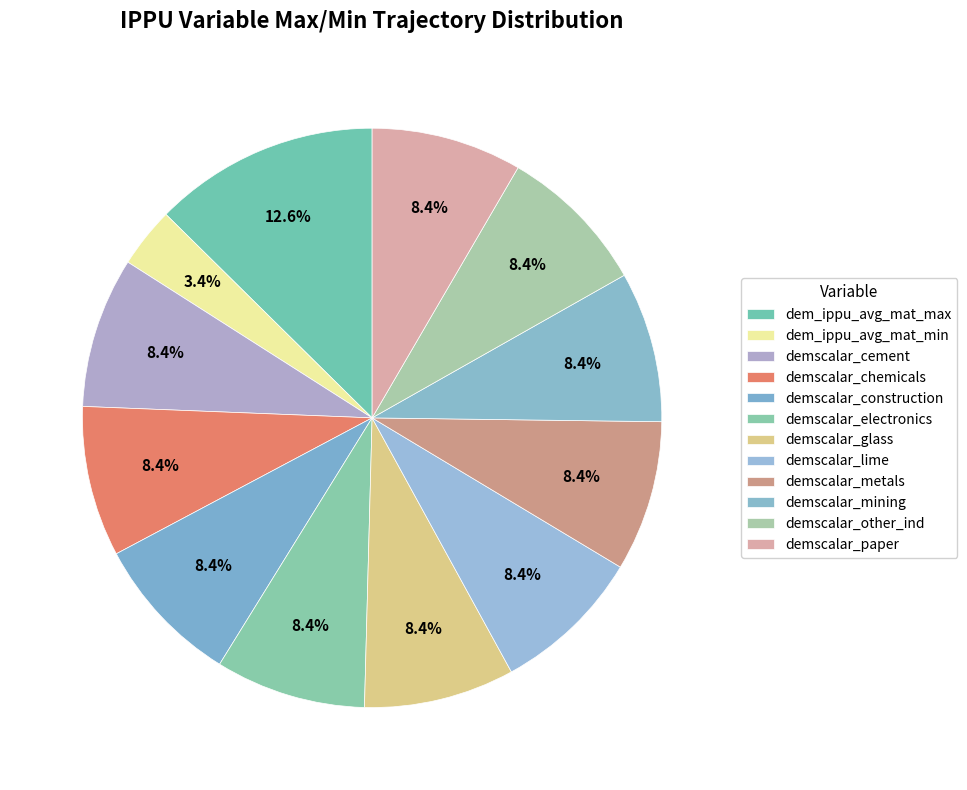

How many segments does this pie chart have?

12